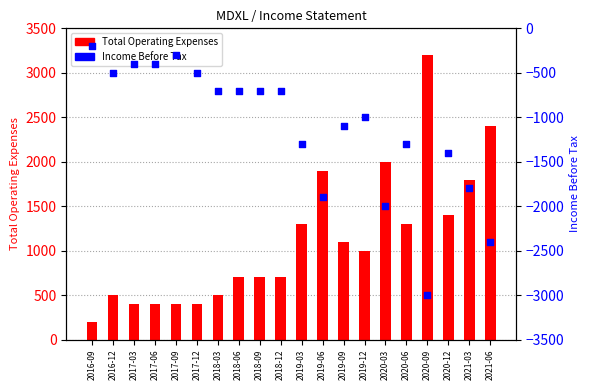

Which series has the widest spread of Y values?

Total Operating Expenses